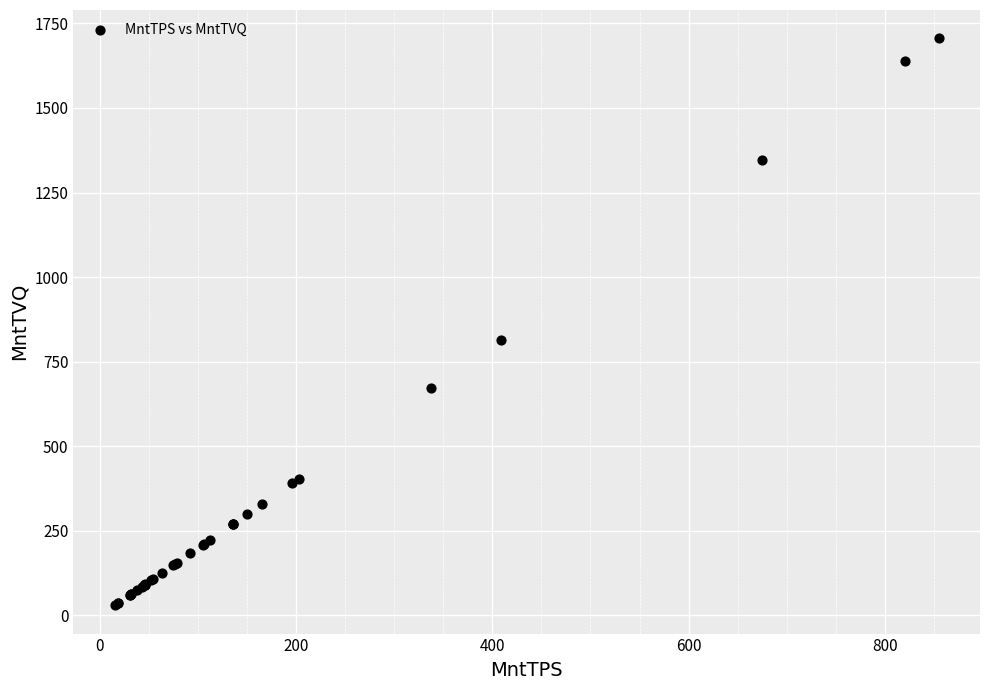

What Y value in the scatter plot is closest to 867?

814.6